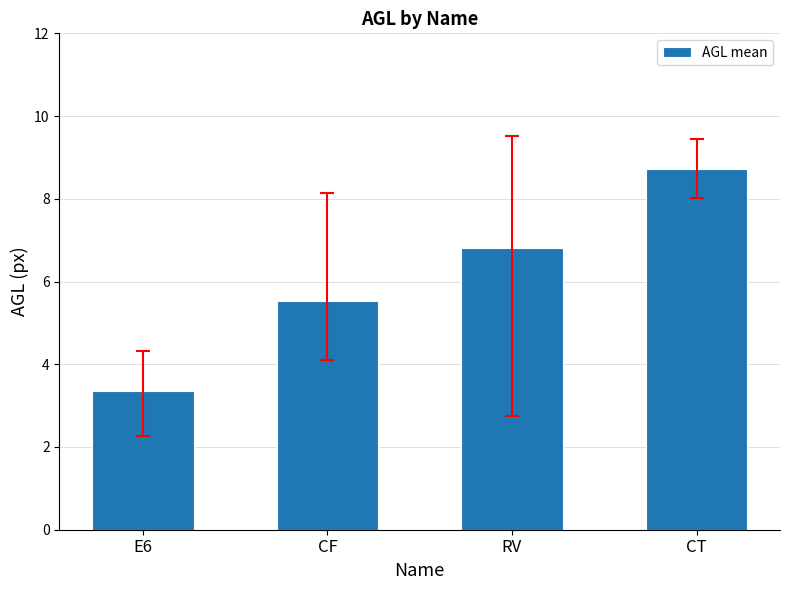

Where does the data first go above 6?

RV